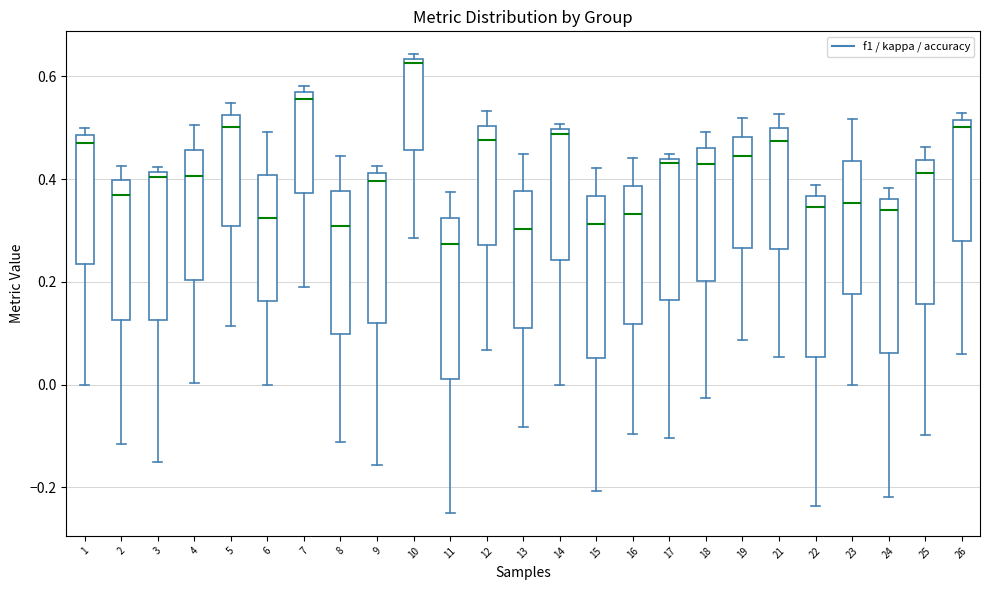

Reading left to right, read every box against the y-axis: the position of its median line, the range the box covers, and the ends of its whiskers. The values are not printed on the chart, so give them approximately, as read against the axis.

1: median 0.46, box 0.24 to 0.48, whiskers 0.00 to 0.50
2: median 0.36, box 0.12 to 0.40, whiskers -0.12 to 0.42
3: median 0.40, box 0.12 to 0.42, whiskers -0.16 to 0.42 (just above the box's upper edge)
4: median 0.40, box 0.20 to 0.46, whiskers 0.00 to 0.50
5: median 0.50, box 0.30 to 0.52, whiskers 0.12 to 0.54
6: median 0.32, box 0.16 to 0.40, whiskers 0.00 to 0.50
7: median 0.56 (just below the box's upper edge), box 0.38 to 0.56, whiskers 0.20 to 0.58
8: median 0.30, box 0.10 to 0.38, whiskers -0.12 to 0.44
9: median 0.40, box 0.12 to 0.42, whiskers -0.16 to 0.42 (just above the box's upper edge)
10: median 0.62, box 0.46 to 0.64, whiskers 0.28 to 0.64 (just above the box's upper edge)
11: median 0.28, box 0.02 to 0.32, whiskers -0.24 to 0.38
12: median 0.48, box 0.28 to 0.50, whiskers 0.06 to 0.54
13: median 0.30, box 0.12 to 0.38, whiskers -0.08 to 0.44
14: median 0.48, box 0.24 to 0.50, whiskers 0.00 to 0.50 (just above the box's upper edge)
15: median 0.32, box 0.06 to 0.36, whiskers -0.20 to 0.42
16: median 0.34, box 0.12 to 0.38, whiskers -0.10 to 0.44
17: median 0.44 (just below the box's upper edge), box 0.16 to 0.44, whiskers -0.10 to 0.44 (just above the box's upper edge)
18: median 0.42, box 0.20 to 0.46, whiskers -0.02 to 0.50
19: median 0.44, box 0.26 to 0.48, whiskers 0.08 to 0.52
21: median 0.48, box 0.26 to 0.50, whiskers 0.06 to 0.52
22: median 0.34, box 0.06 to 0.36, whiskers -0.24 to 0.38
23: median 0.36, box 0.18 to 0.44, whiskers 0.00 to 0.52
24: median 0.34, box 0.06 to 0.36, whiskers -0.22 to 0.38
25: median 0.42, box 0.16 to 0.44, whiskers -0.10 to 0.46
26: median 0.50, box 0.28 to 0.52, whiskers 0.06 to 0.52 (just above the box's upper edge)